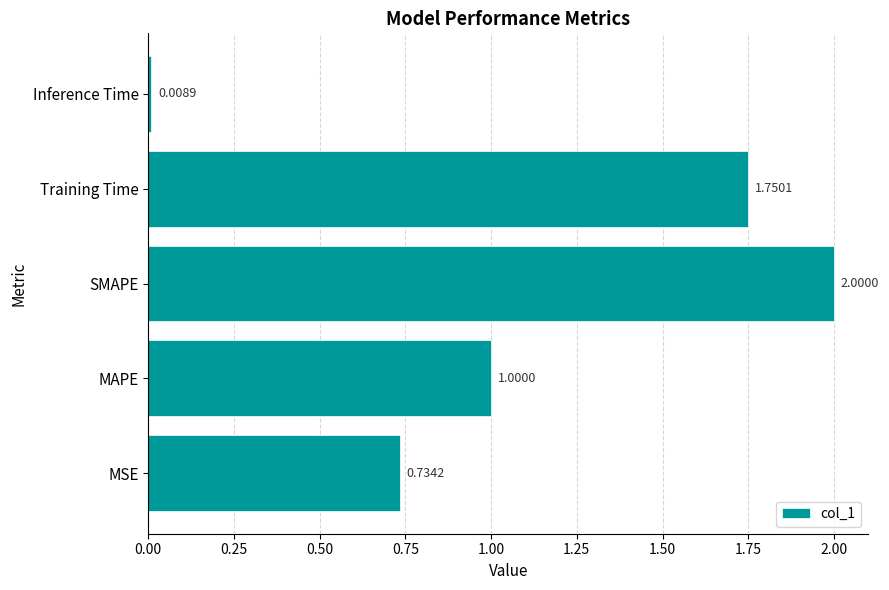

Does the chart contain stacked bars?

No